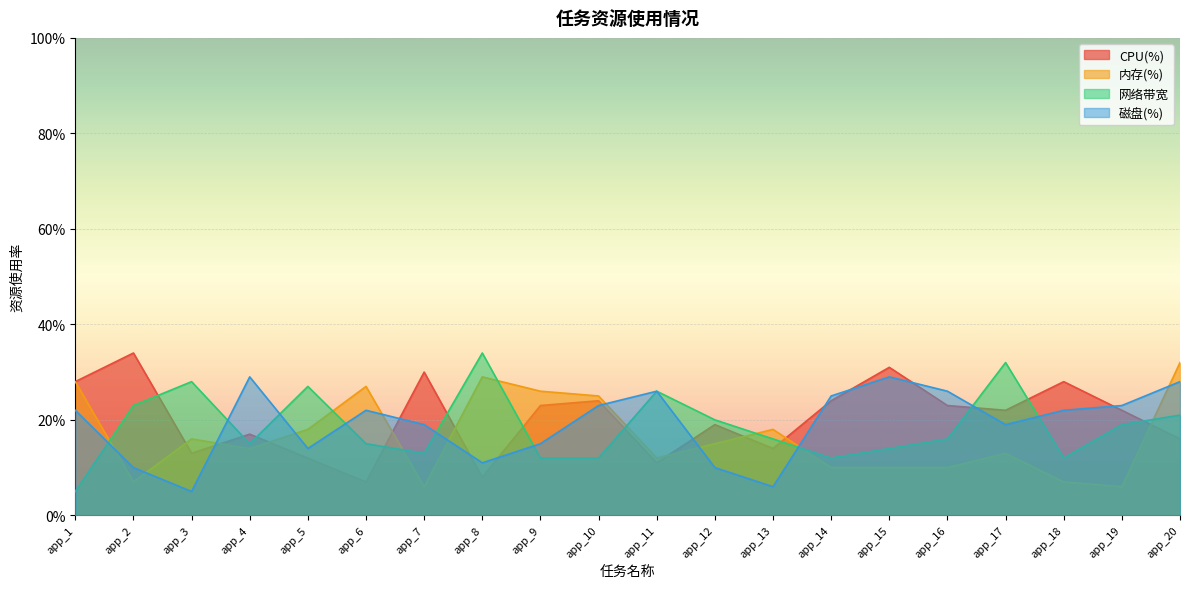

What is the value of the CPU(%) point at the 15th from the left?

31